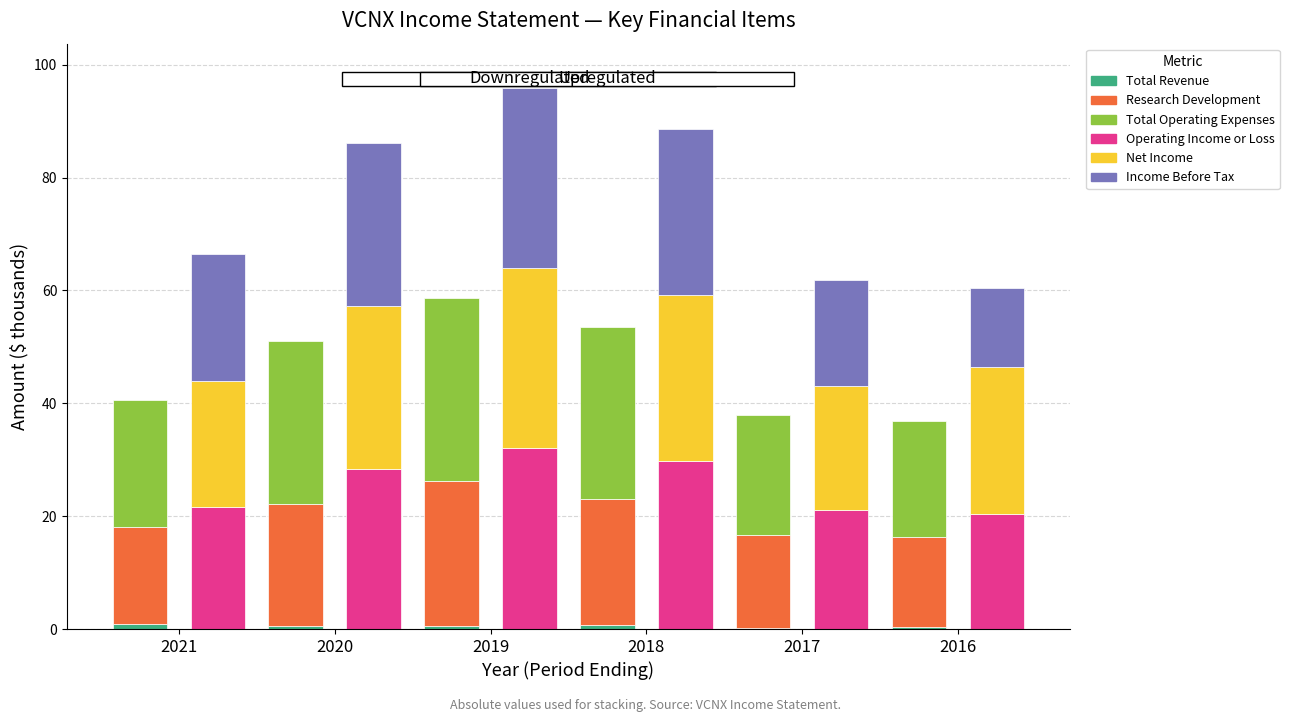

At which label does Income Before Tax reach its minimum?

2016